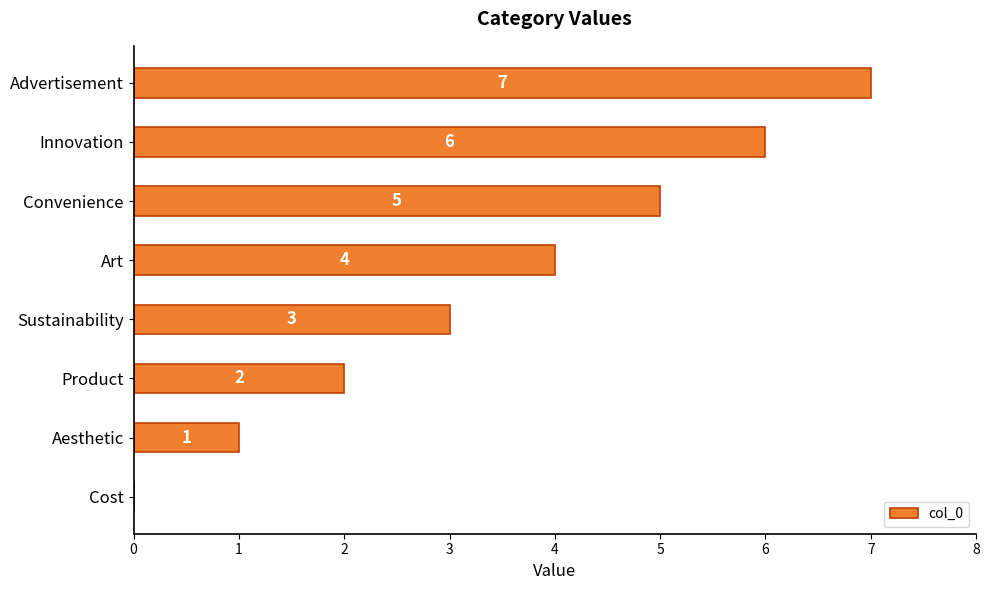

What value does the data have at Sustainability?

3